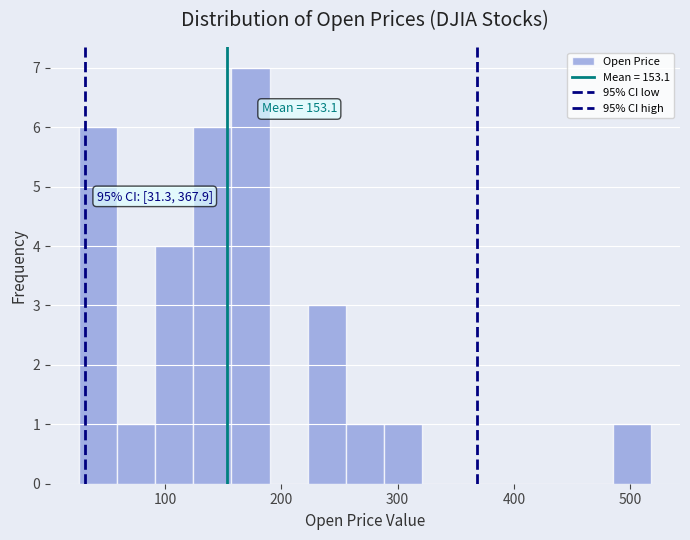

Read against the x-axis, roughly where is the centre of the tallest bar?

170